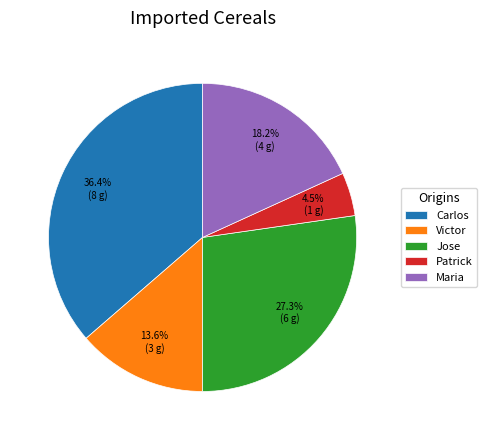

The Victor slice represents 14% of the pie. True or false?

True